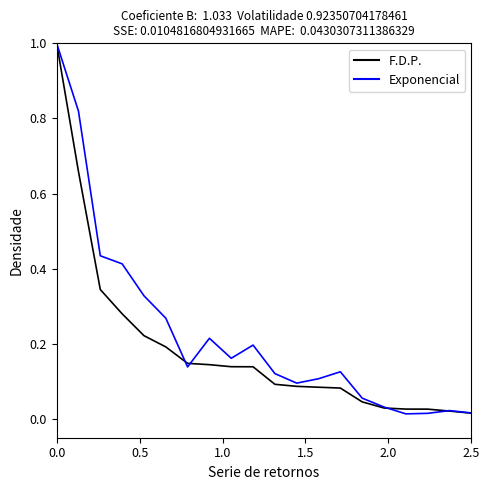

What is the maximum value shown in the chart?

1.0